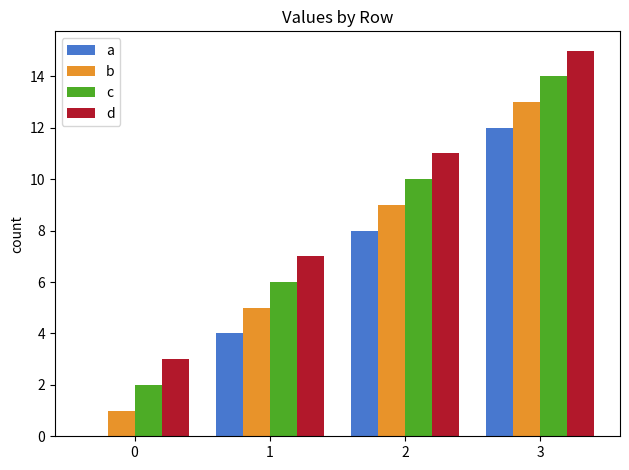

At which label does a reach its peak?

3